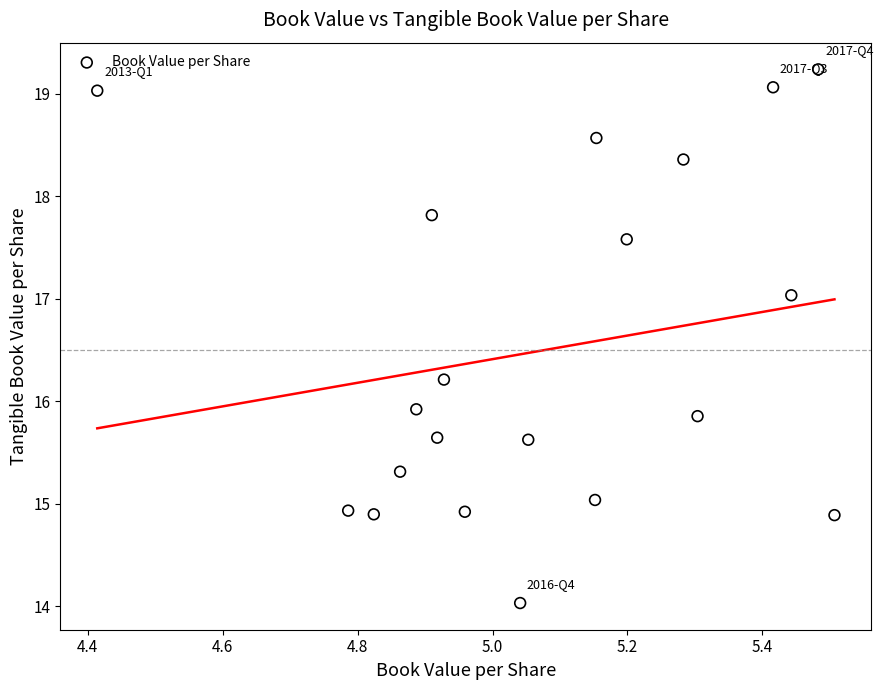

What Y value in the scatter plot is closest to 16?

15.9